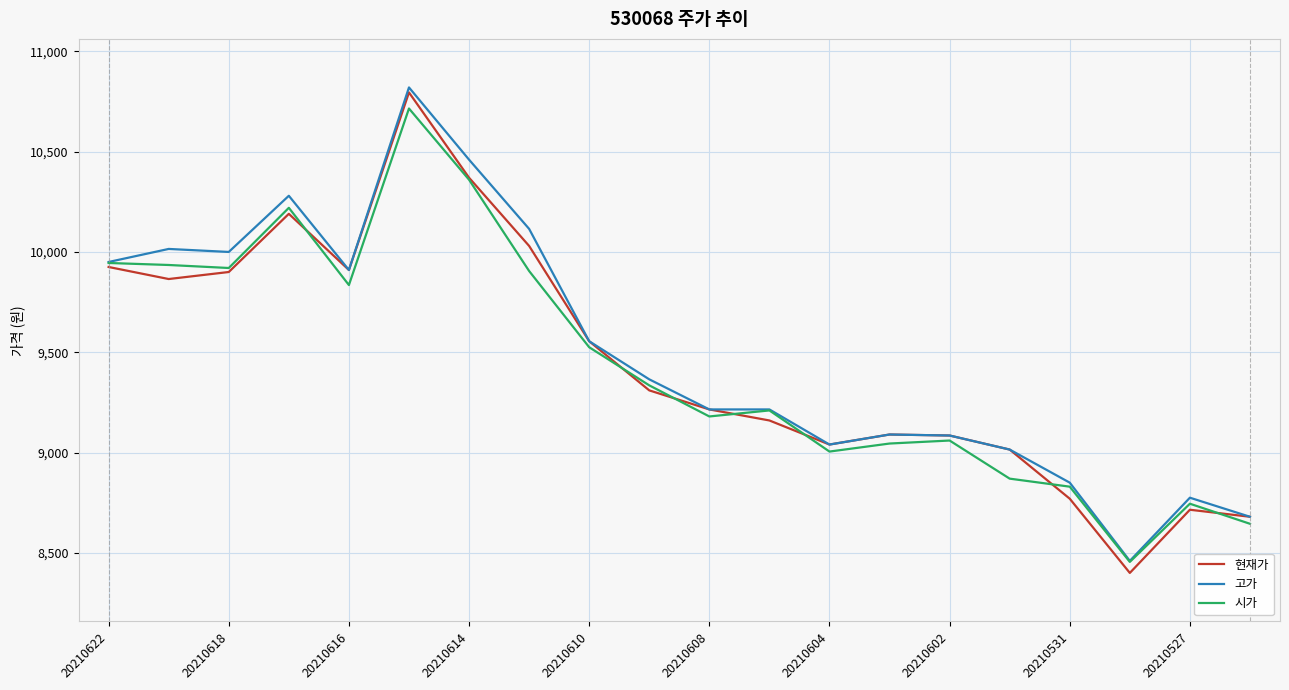

What is the lowest value of the 고가 series?

8460